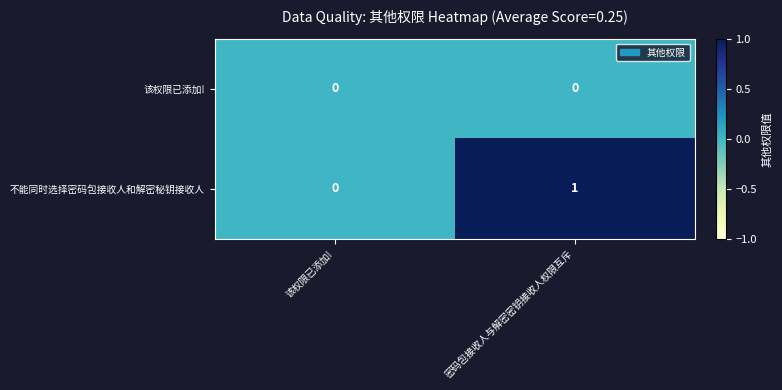

True or false: 不能同时选择密码包接收人和解密秘钥接收人 has a value of 1 at 密码包接收人与解密密钥接收人权限互斥.

True